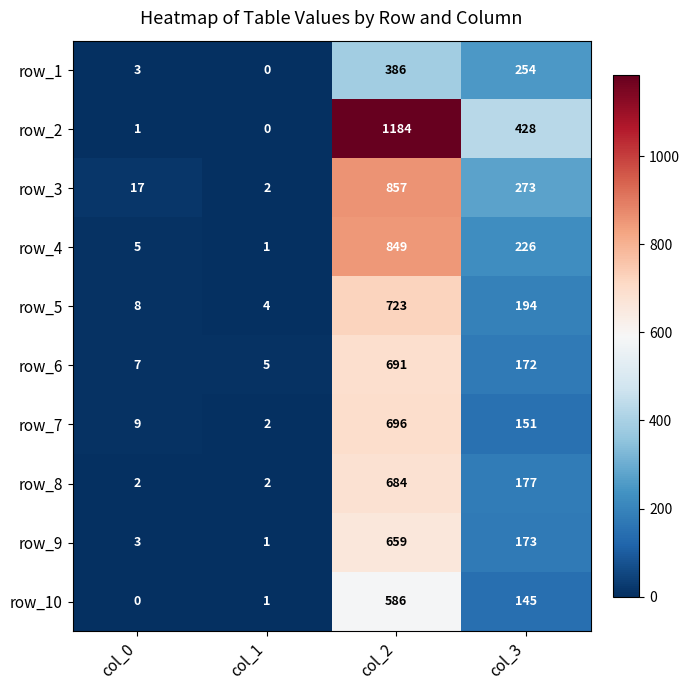

The row_9 series shows -398 at col_0. True or false?

False